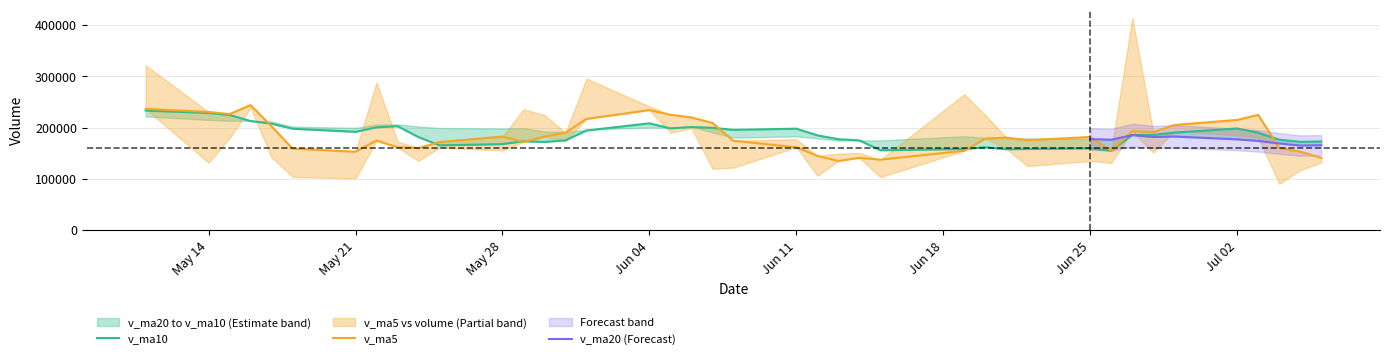

What is the lowest value of the v_ma20 series?

164919.9